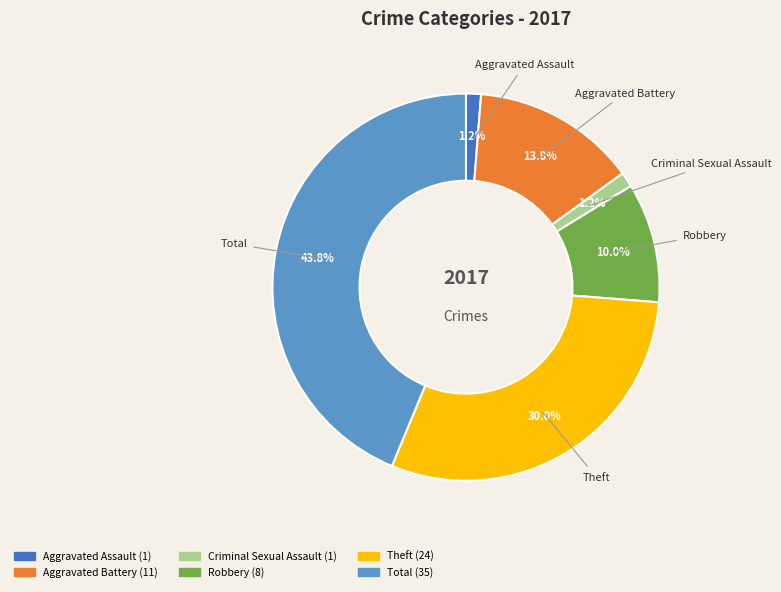

How many segments does this pie chart have?

6